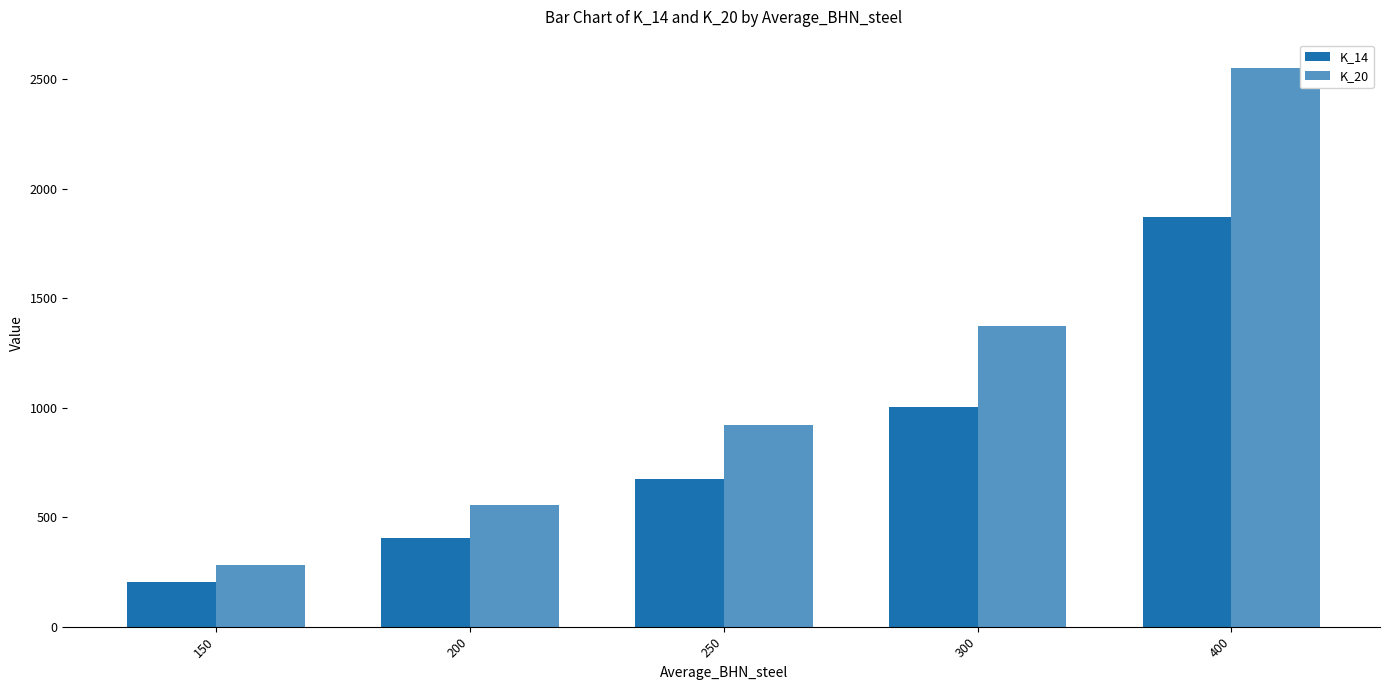

Is it true that K_14 equals 405 at 200?

True